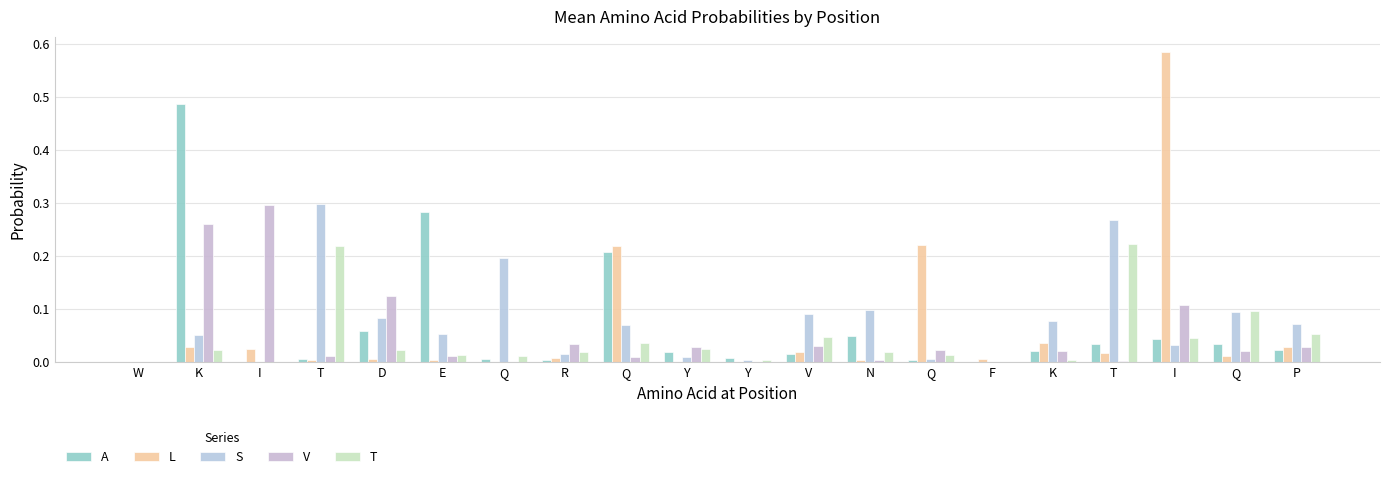

What is the difference between the highest and lowest values at Q?

0.2